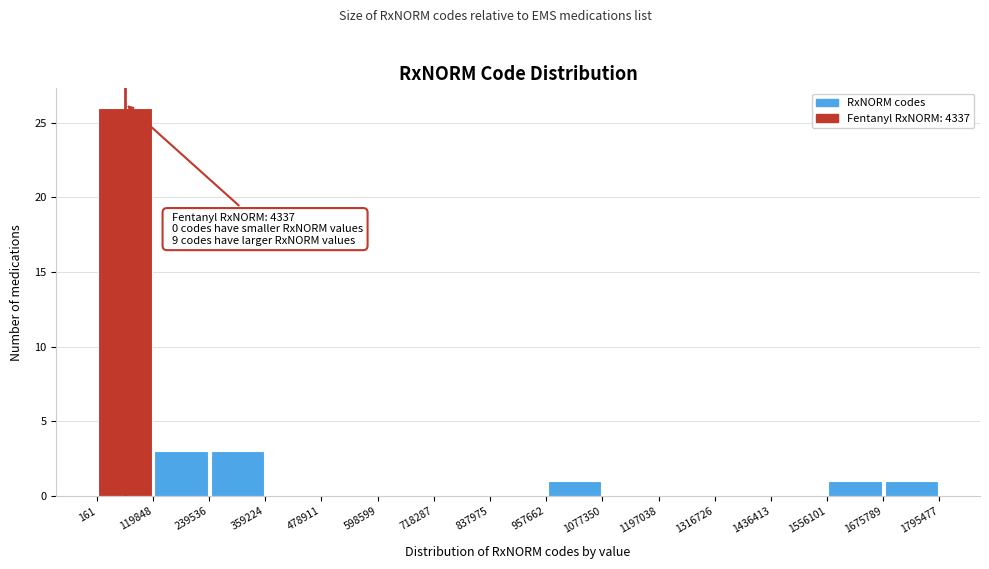

Which range on the x-axis has the tallest bar?

161 to 119848